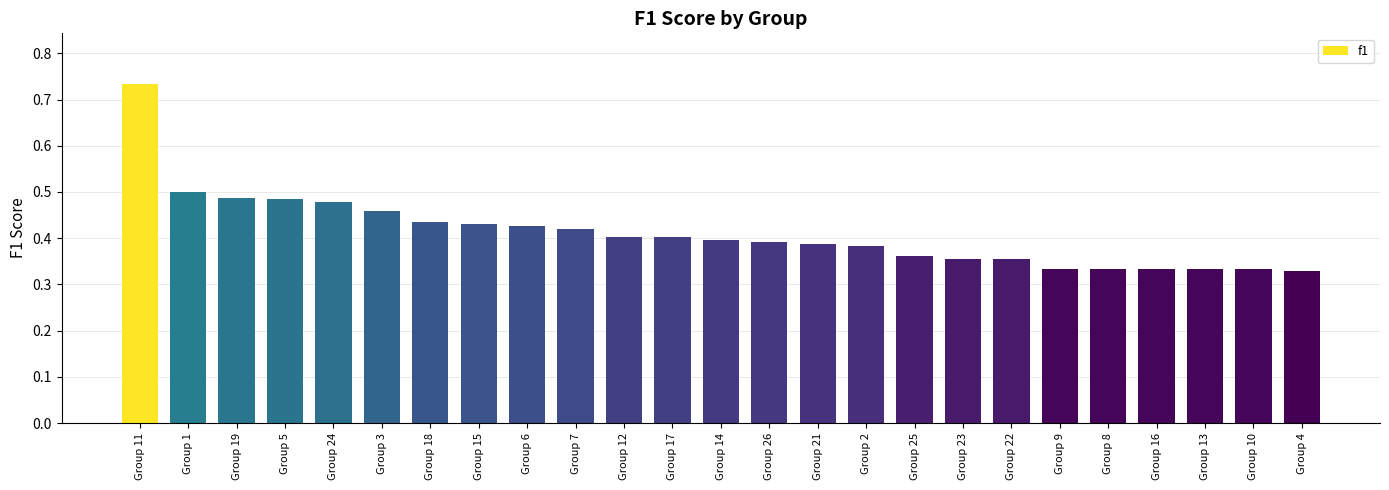

What is the difference between the second highest and second lowest values?

0.2